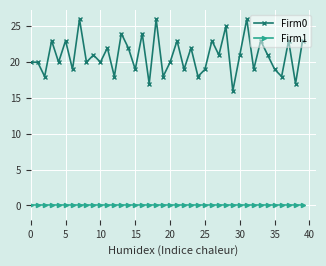

At how many categories does at least one series exceed 4?

40